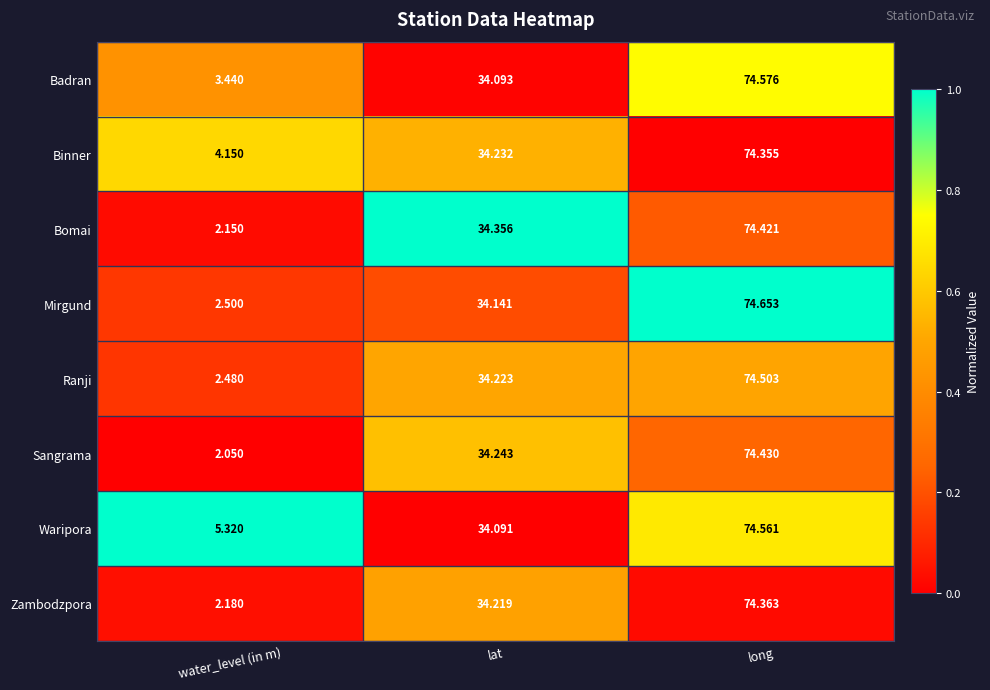

At which label does Sangrama first exceed 34?

lat